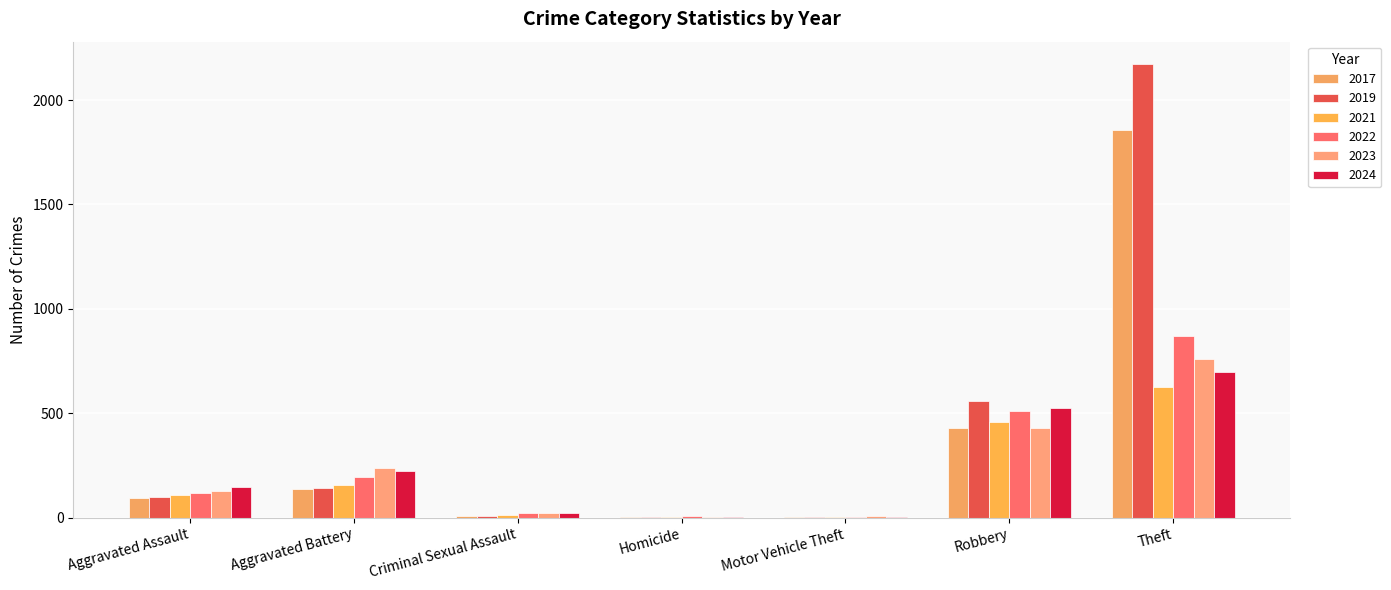

How many data points does each series have?

7